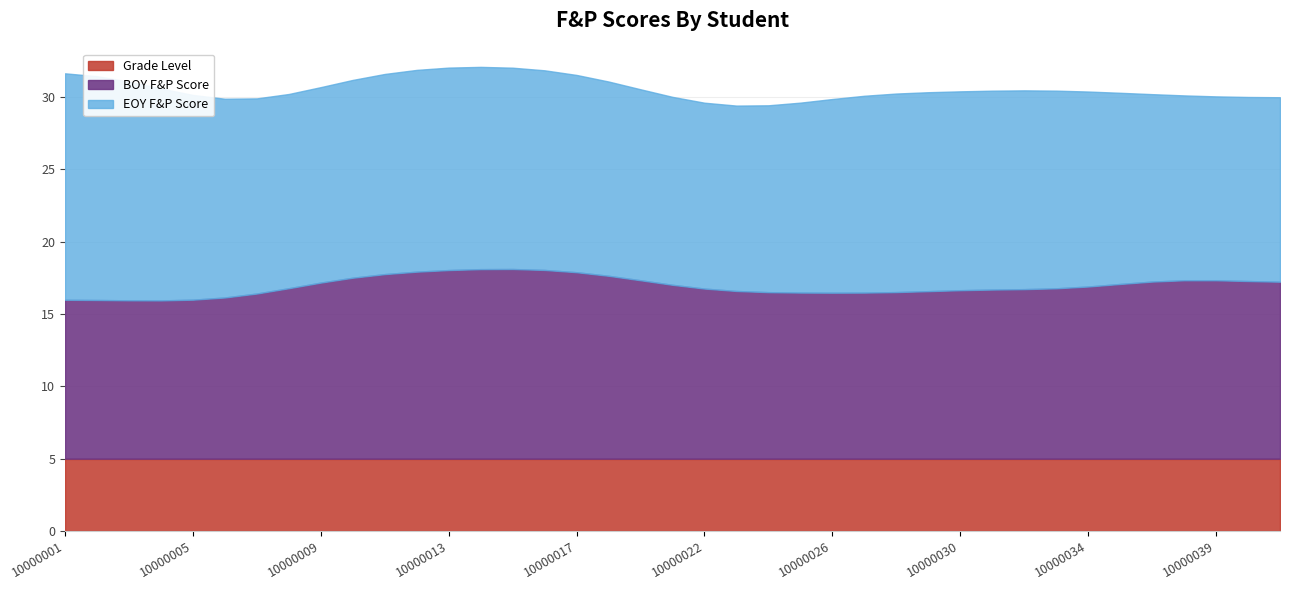

Does the chart have visible grid lines?

Yes